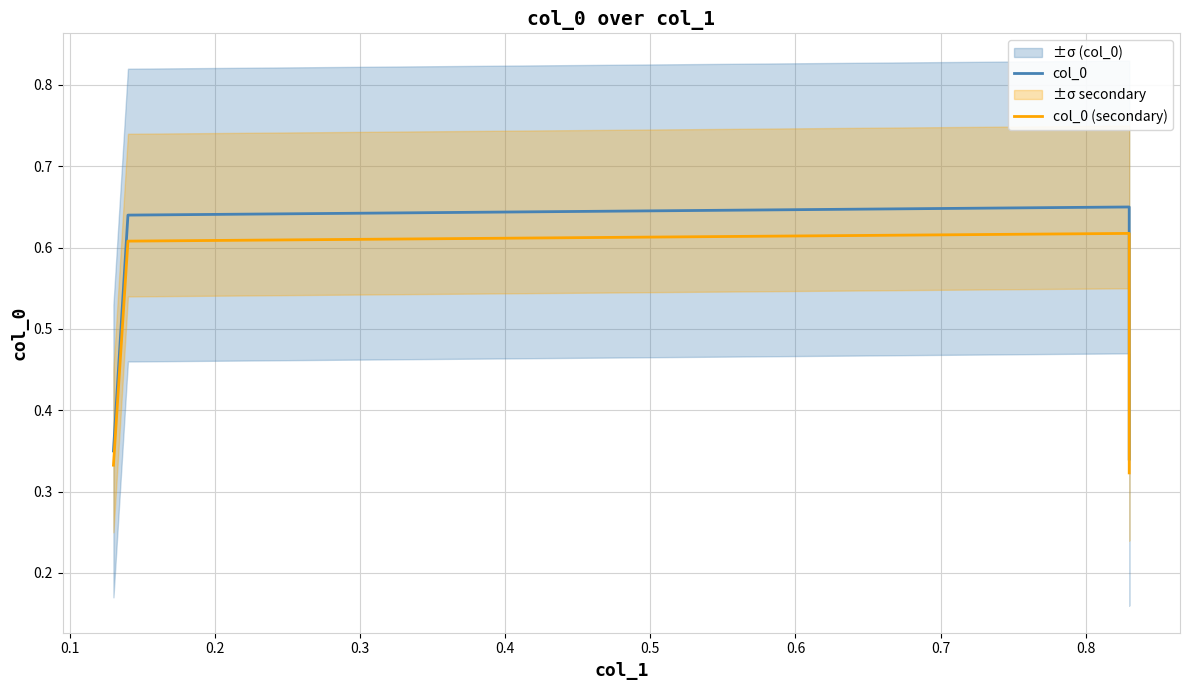

What is the value of the col_0 point at the 1st from the left?

0.3